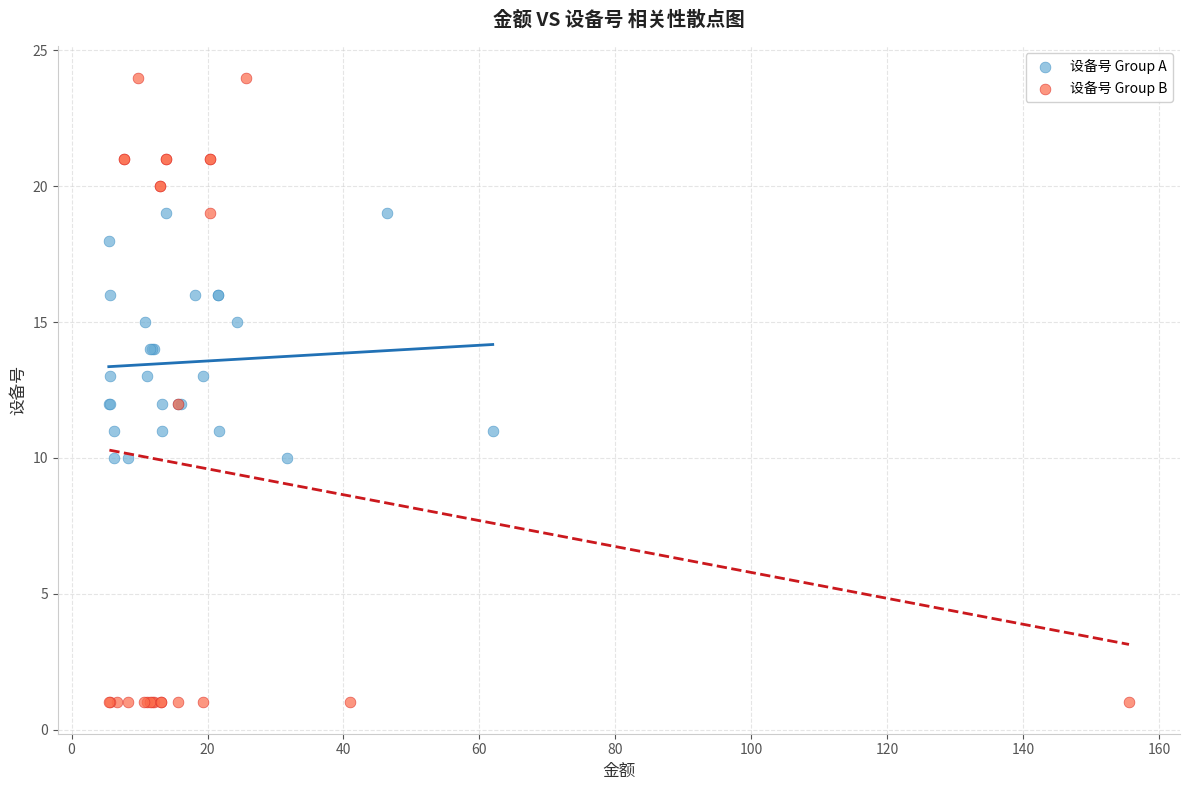

Which series contains the lowest Y value?

设备号 Group B